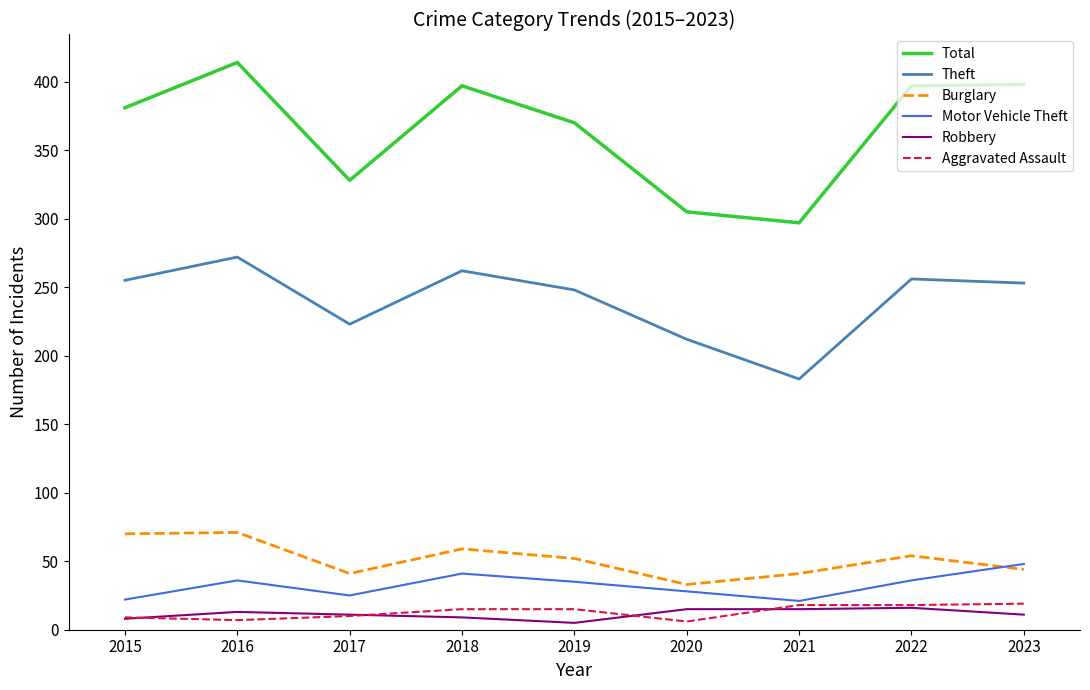

What is the minimum value for Motor Vehicle Theft?

21